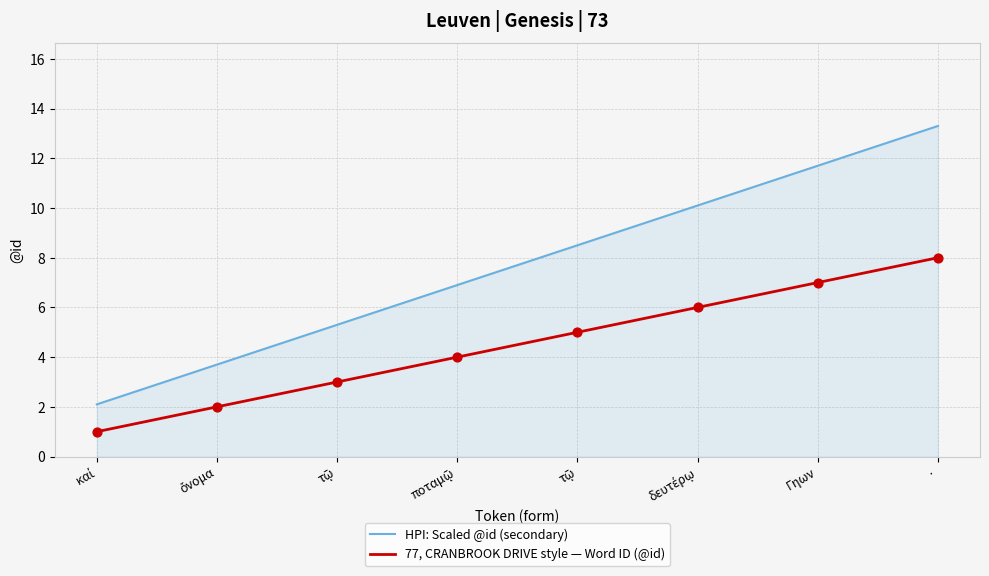

What is the total value across all series at καί?

3.1